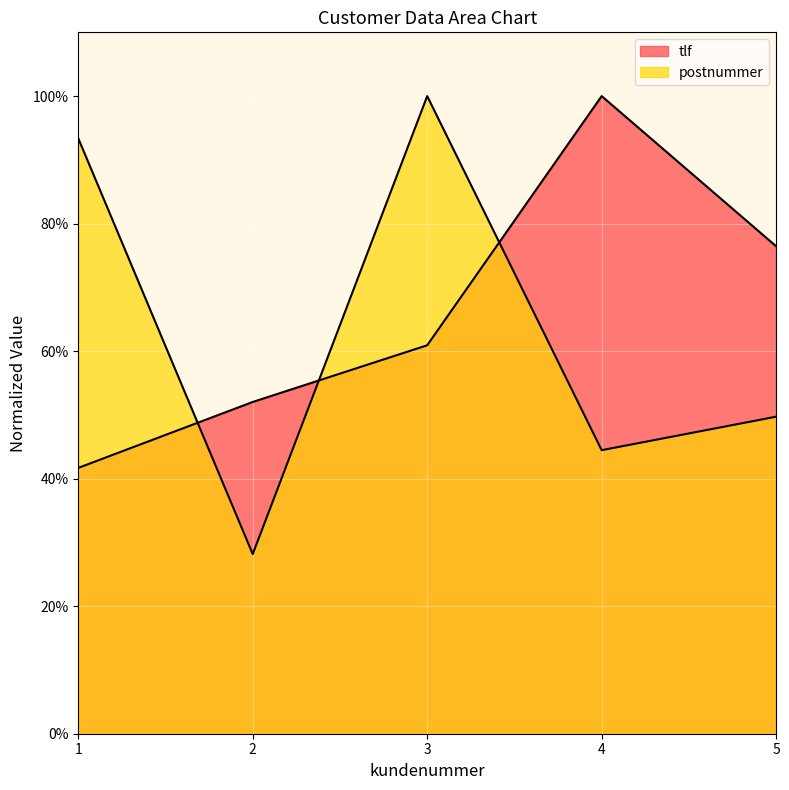

Between 5 and 2, which is larger?

5